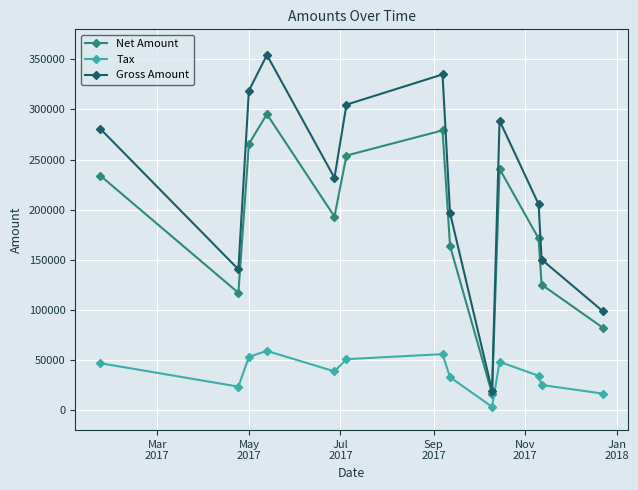

Which series has the widest spread of values?

Gross Amount